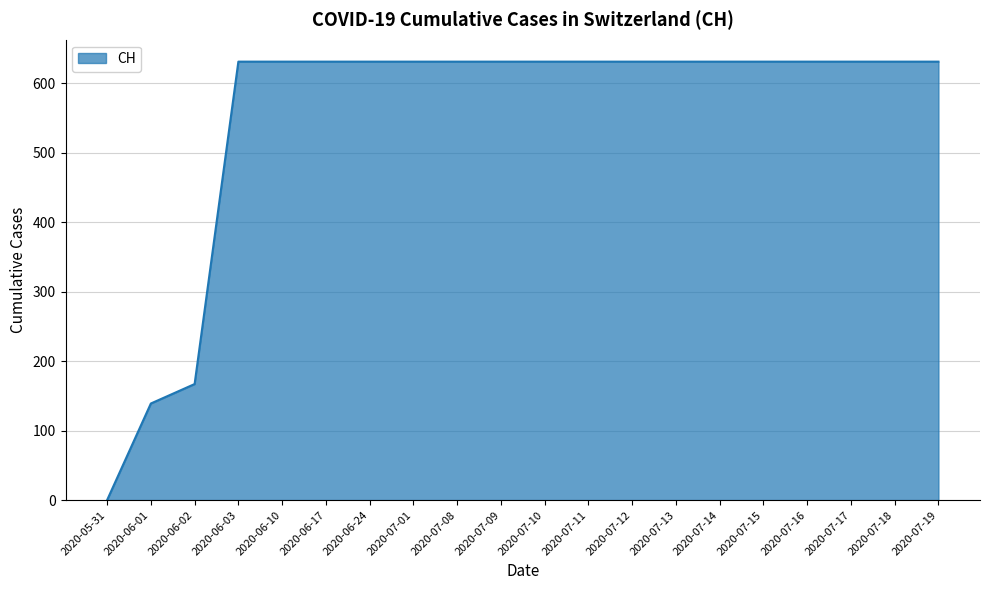

How many lines are shown in the chart?

1